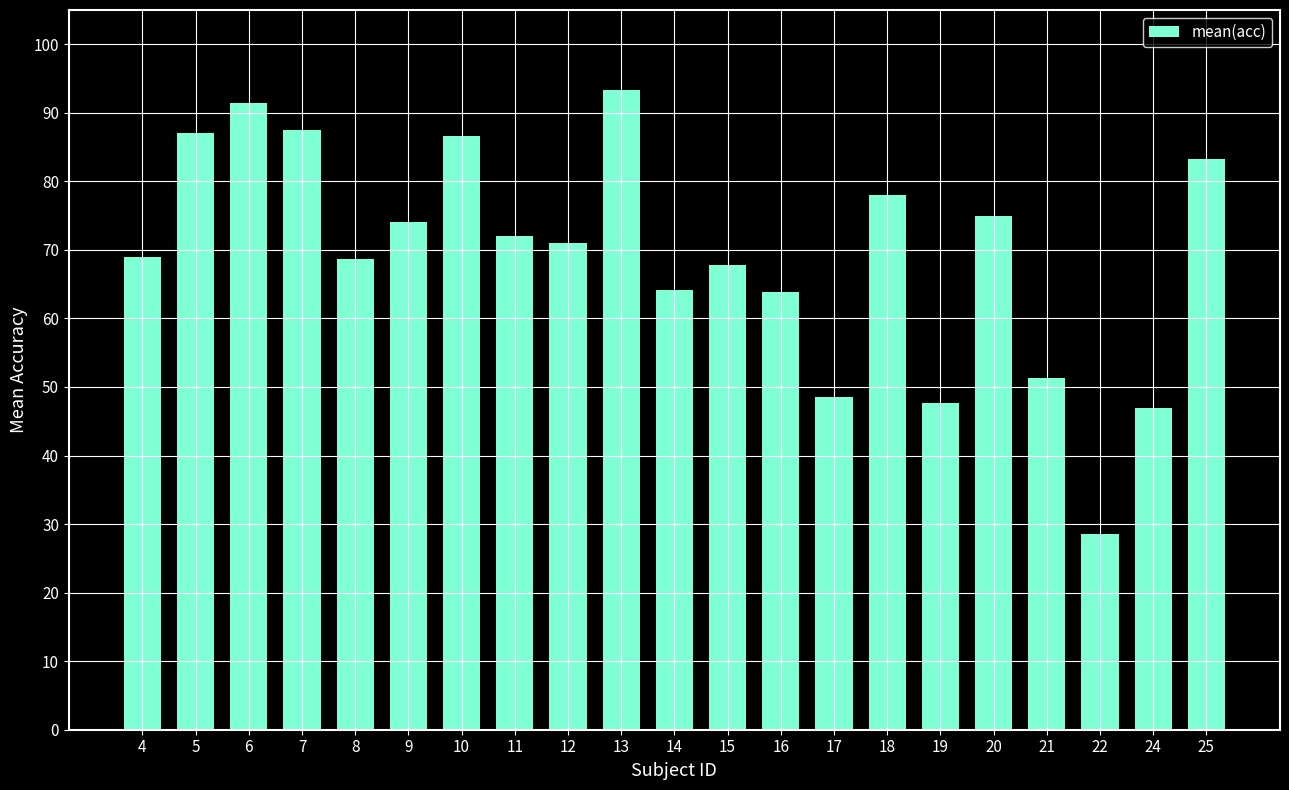

Is it true that the value at 22 is 38.2?

False